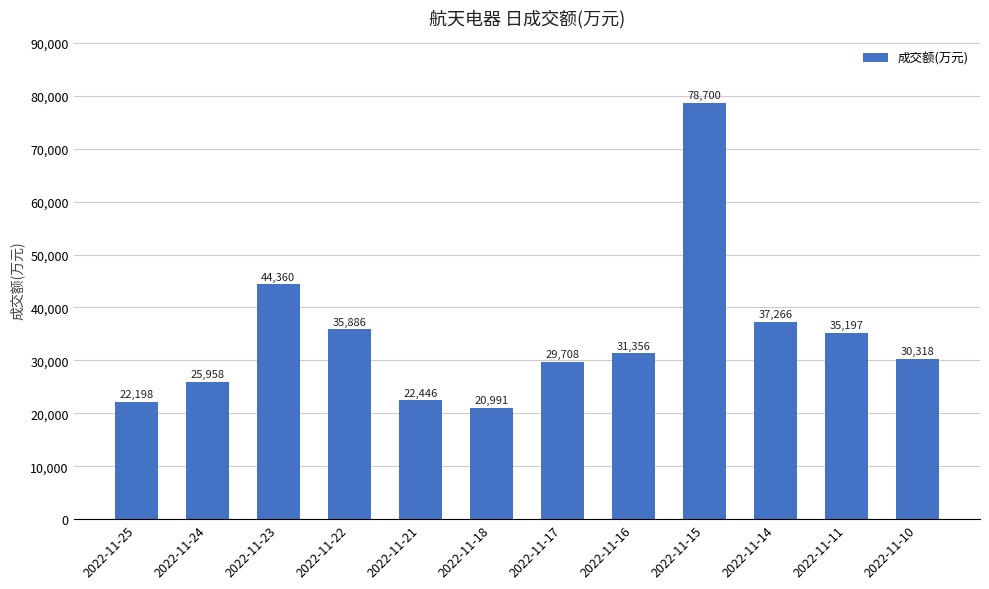

What is the sum of the values at 2022-11-23 and 2022-11-18?

65351